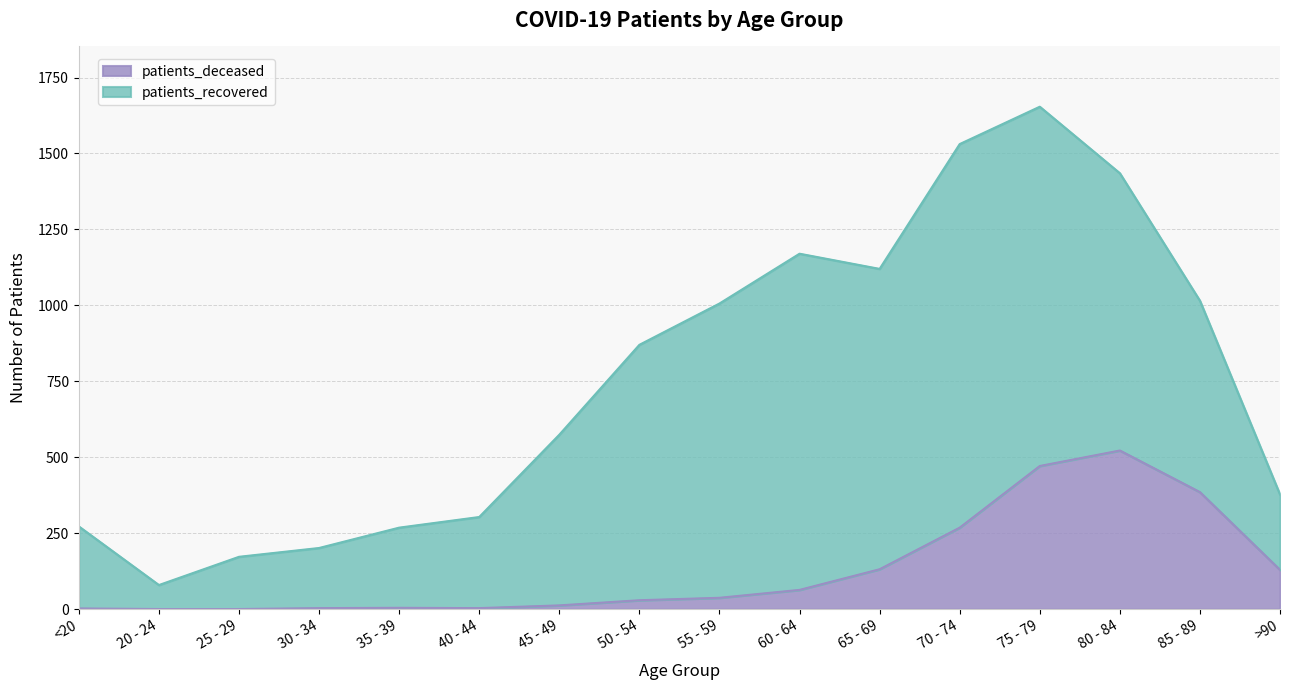

At which category does the chart reach its minimum across all series?

20 - 24